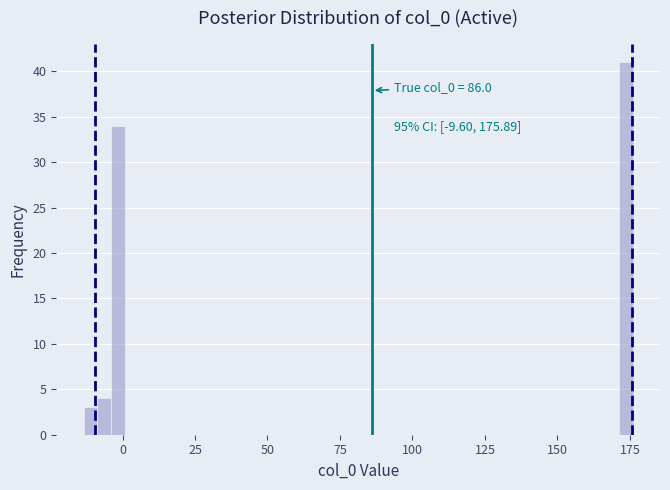

Read against the x-axis, roughly where is the centre of the tallest bar?

175